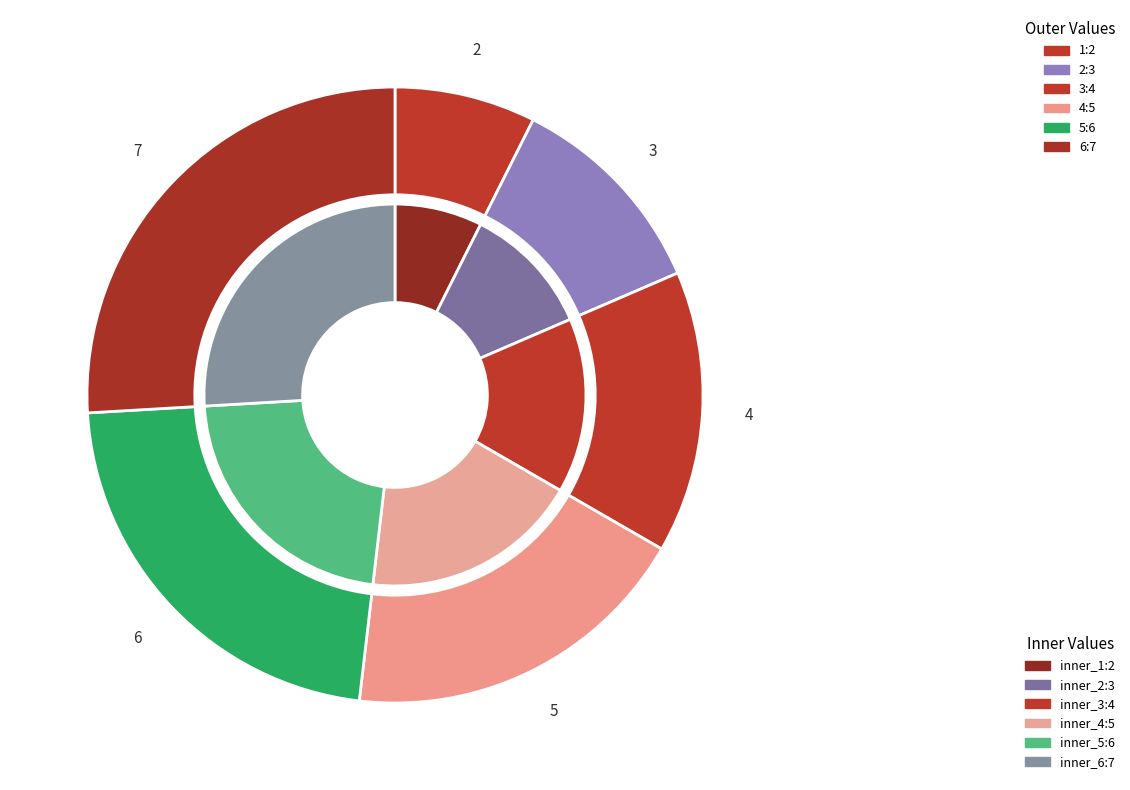

To the nearest percent, what is the difference between the largest and smallest slice percentages?

19%